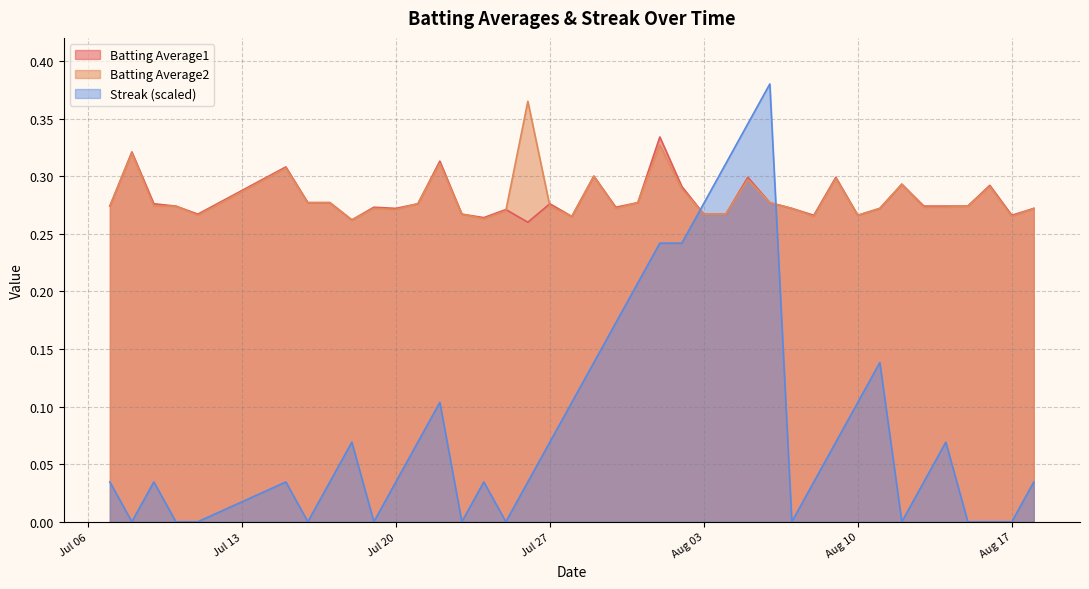

The value of Batting Average2 at Jul 20 is 0.4. True or false?

False